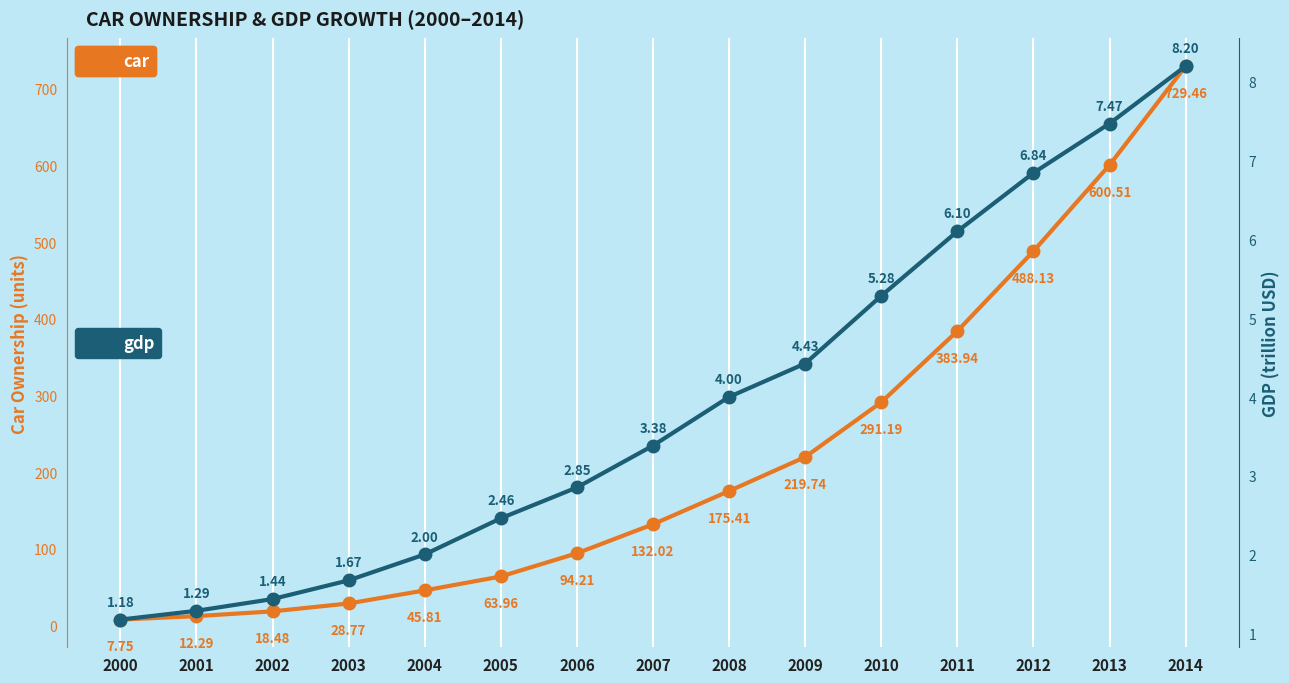

At which label does car first exceed 132?

2007